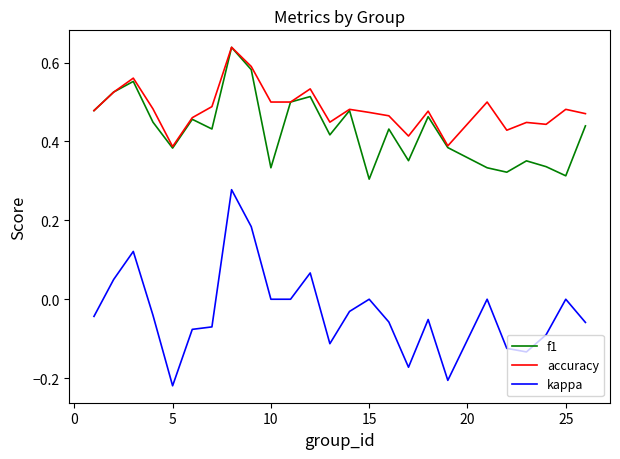

True or false: kappa and f1 cross at least once.

False